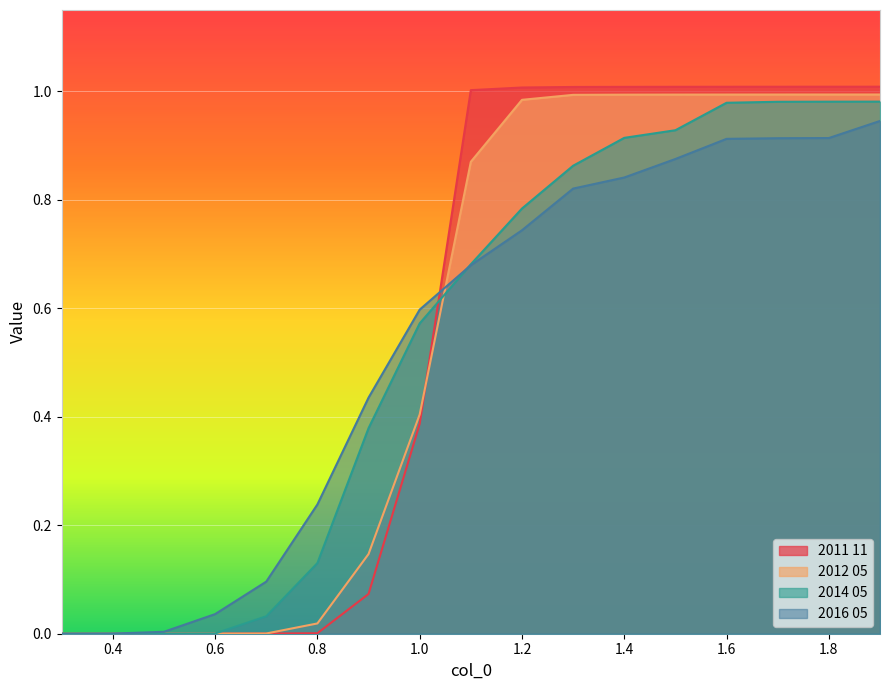

True or false: 2016 05 has a value of 0.0 at 0.4.

True